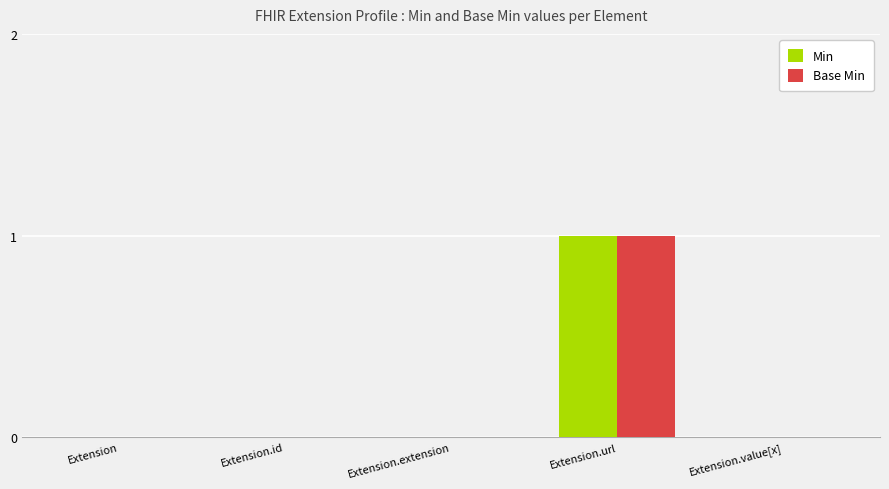

At which label does Base Min reach its peak?

Extension.url